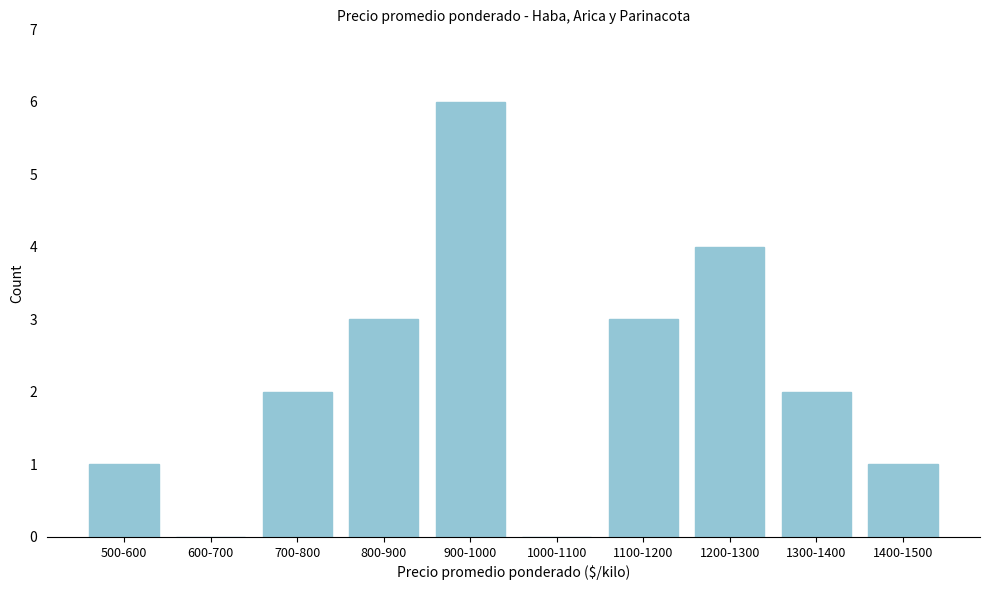

Reading right to left, transcribe all the data shown in this chart.

1400-1500=1	1300-1400=2	1200-1300=4	1100-1200=3	1000-1100=0	900-1000=6	800-900=3	700-800=2	600-700=0	500-600=1